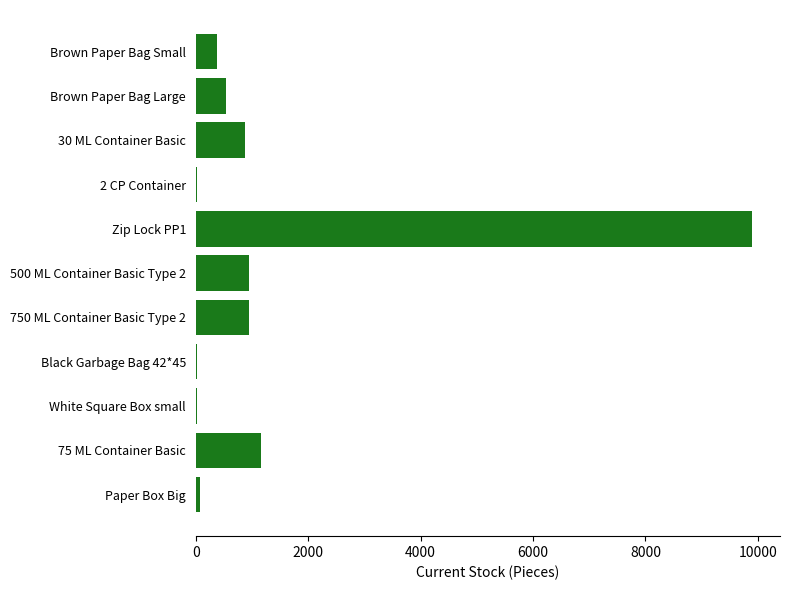

What is the maximum value shown in the chart?

9900